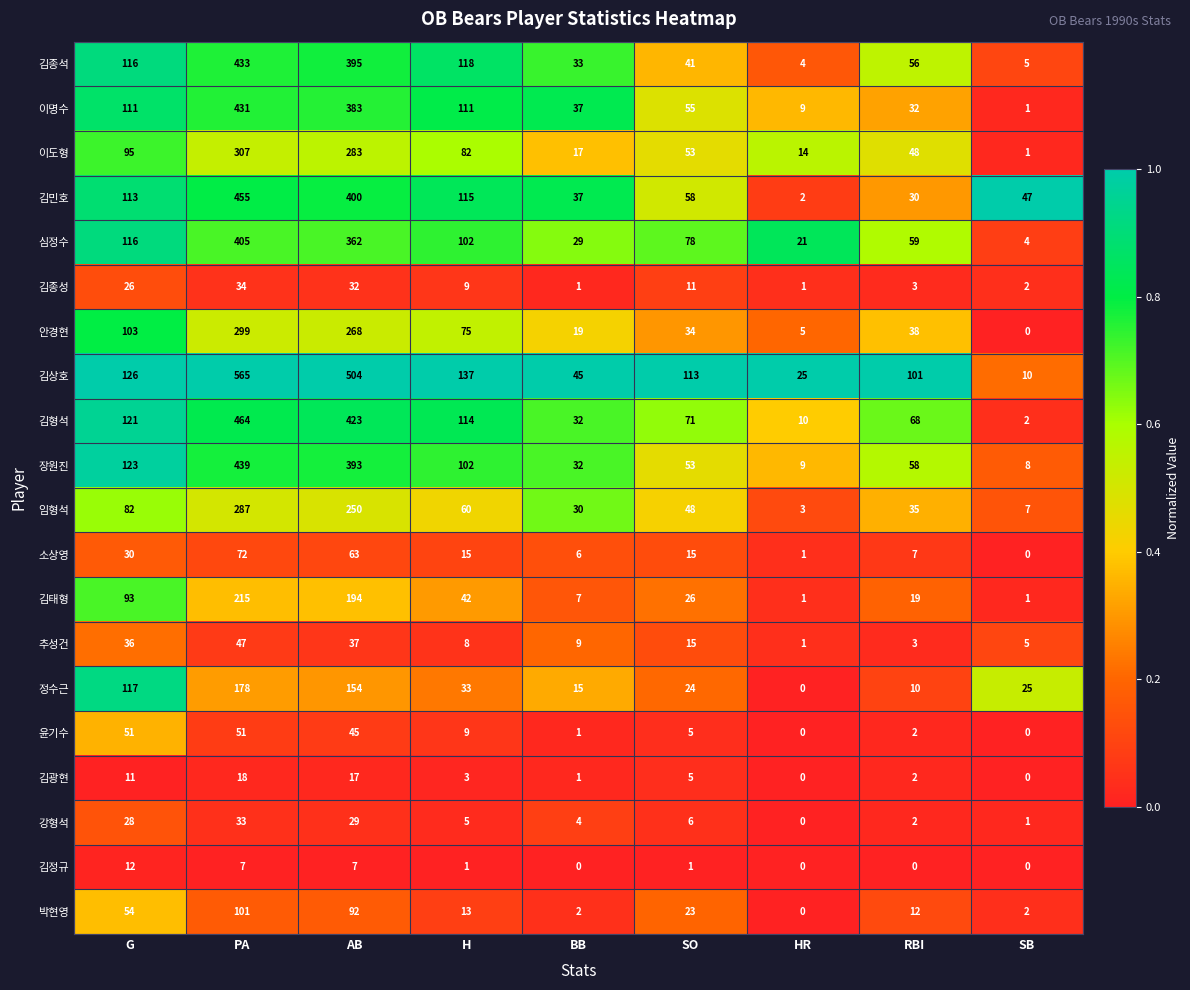

Rank the categories by 김형석 value from lowest to highest.

SB, HR, BB, RBI, SO, H, G, AB, PA